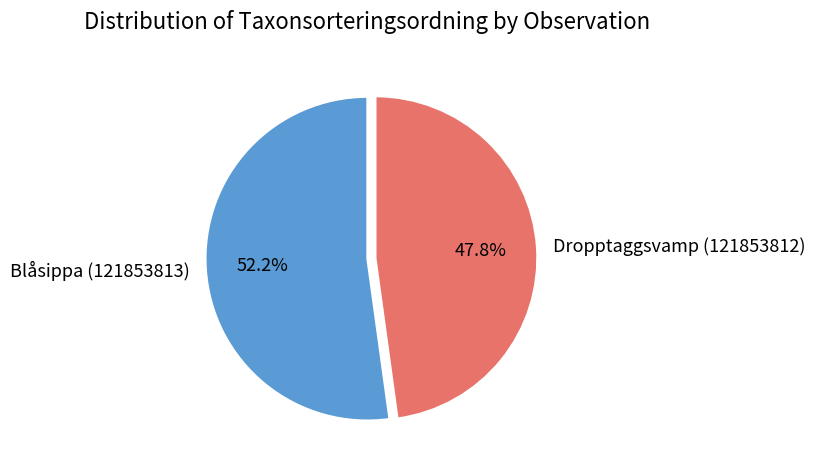

True or false: Blåsippa (121853813) accounts for 44% of the total.

False